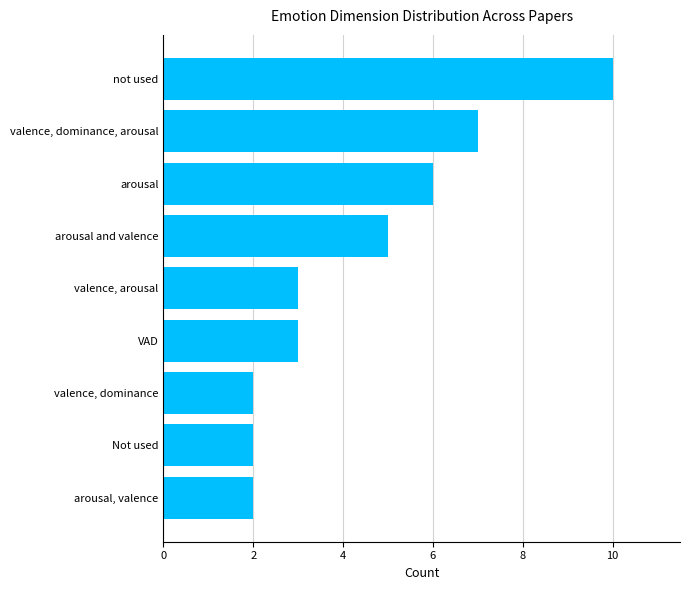

Approximately how many times larger is the value at arousal compared to Not used?

3.0